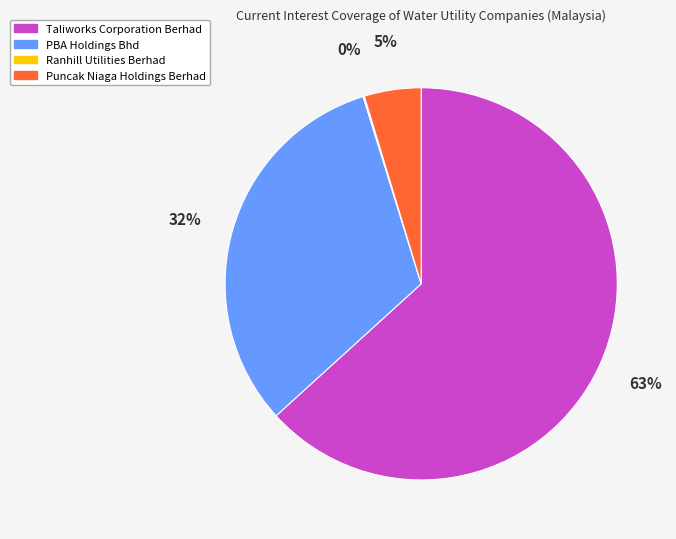

Which has a higher value, Puncak Niaga Holdings Berhad or Taliworks Corporation Berhad?

Taliworks Corporation Berhad